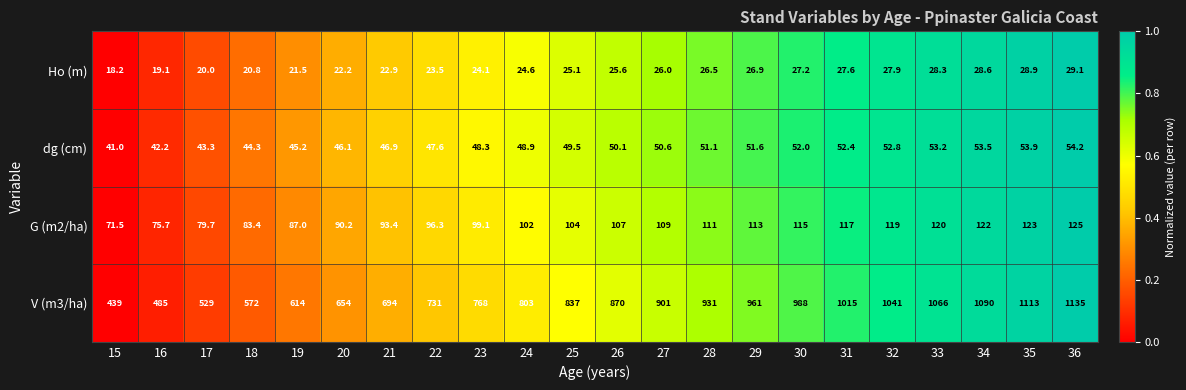

Which series has the widest spread of values?

V (m3/ha)